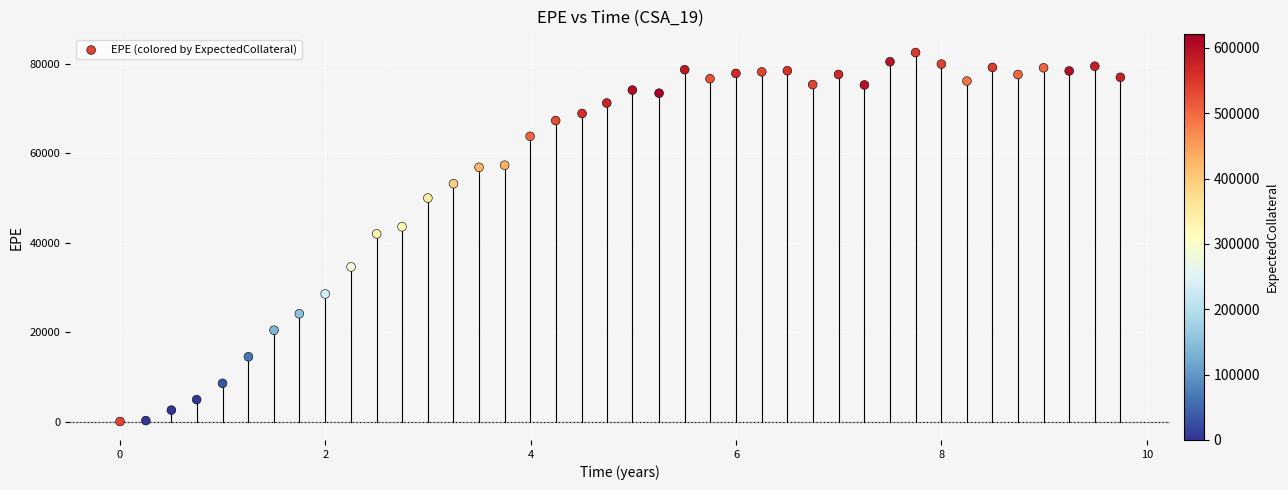

What is the range of Y values (max minus min)?

82457.8